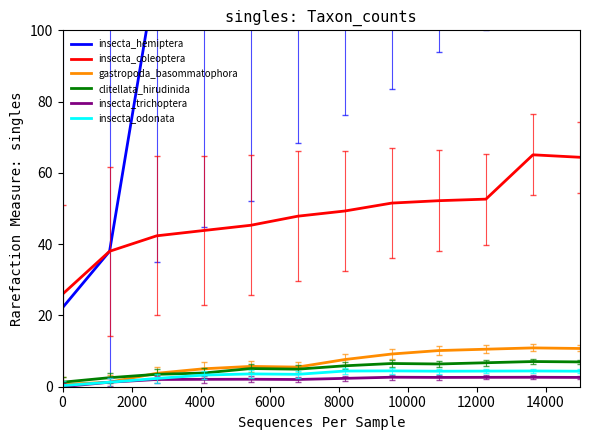

Rank the series by their maximum value, from lowest to highest.

insecta_trichoptera, insecta_odonata, clitellata_hirudinida, gastropoda_basommatophora, insecta_coleoptera, insecta_hemiptera